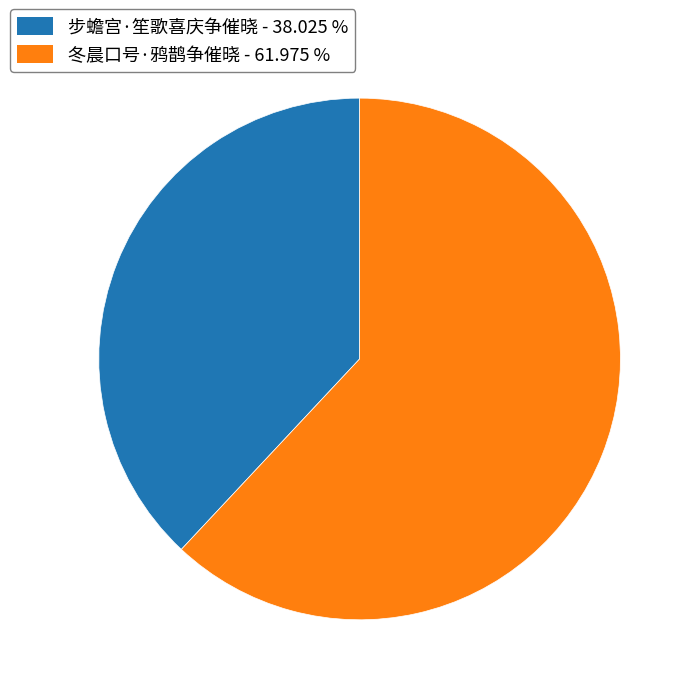

Is the sum of 步蟾宫·笙歌喜庆争催晓 and 冬晨口号·鸦鹊争催晓 greater than half?

Yes